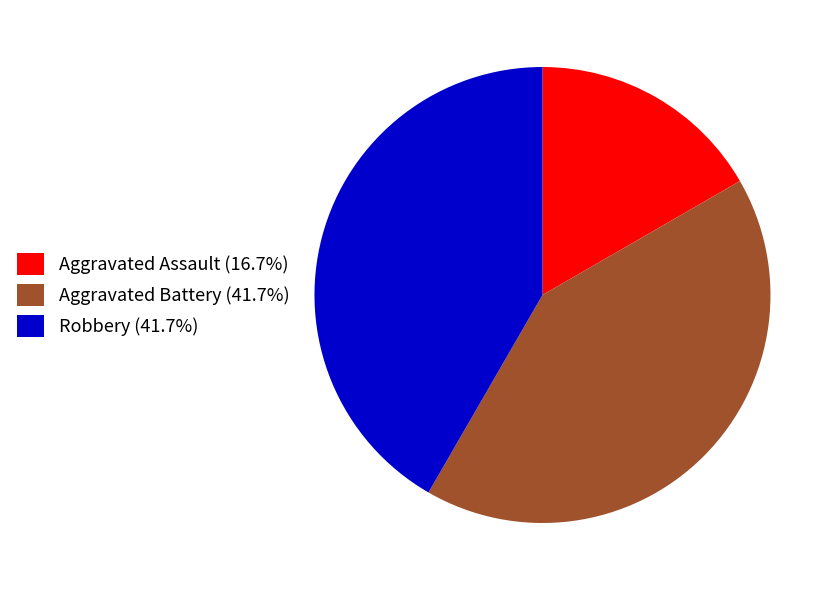

Is the sum of Robbery (41.7%) and Aggravated Assault (16.7%) greater than half?

Yes